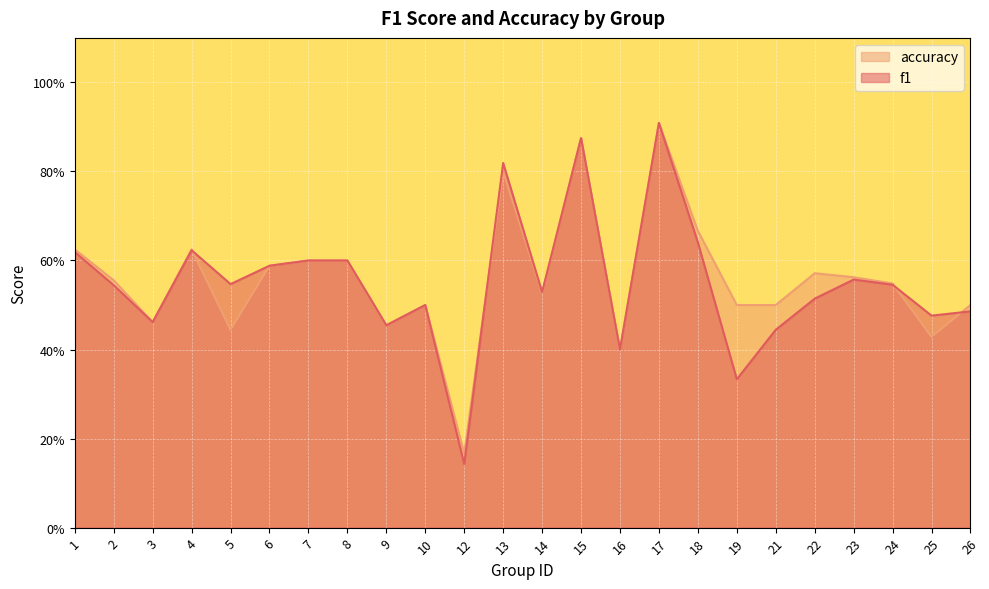

How many f1 values are between 0 and 1?

24